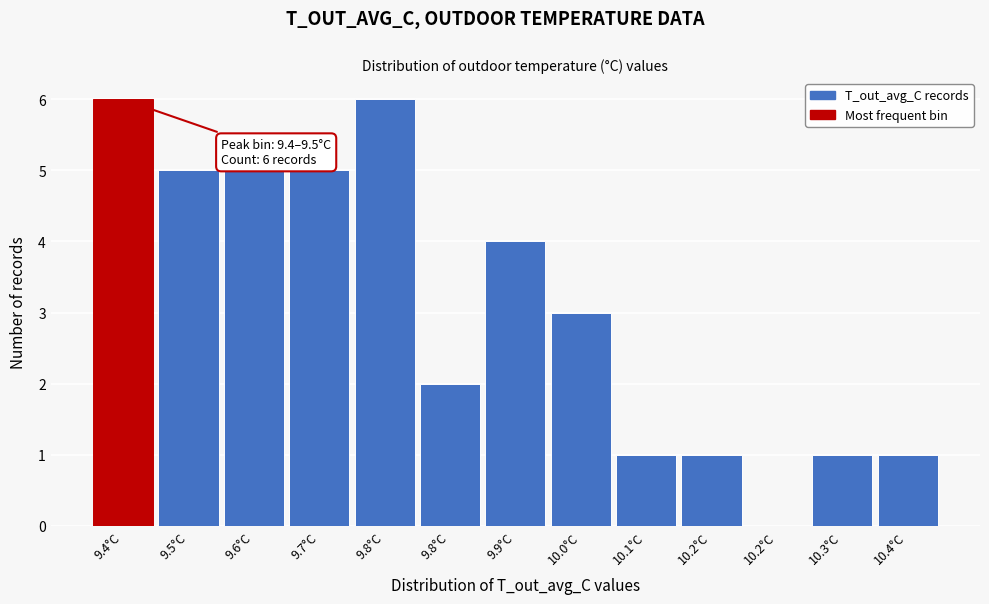

How many data points does each series have?

13